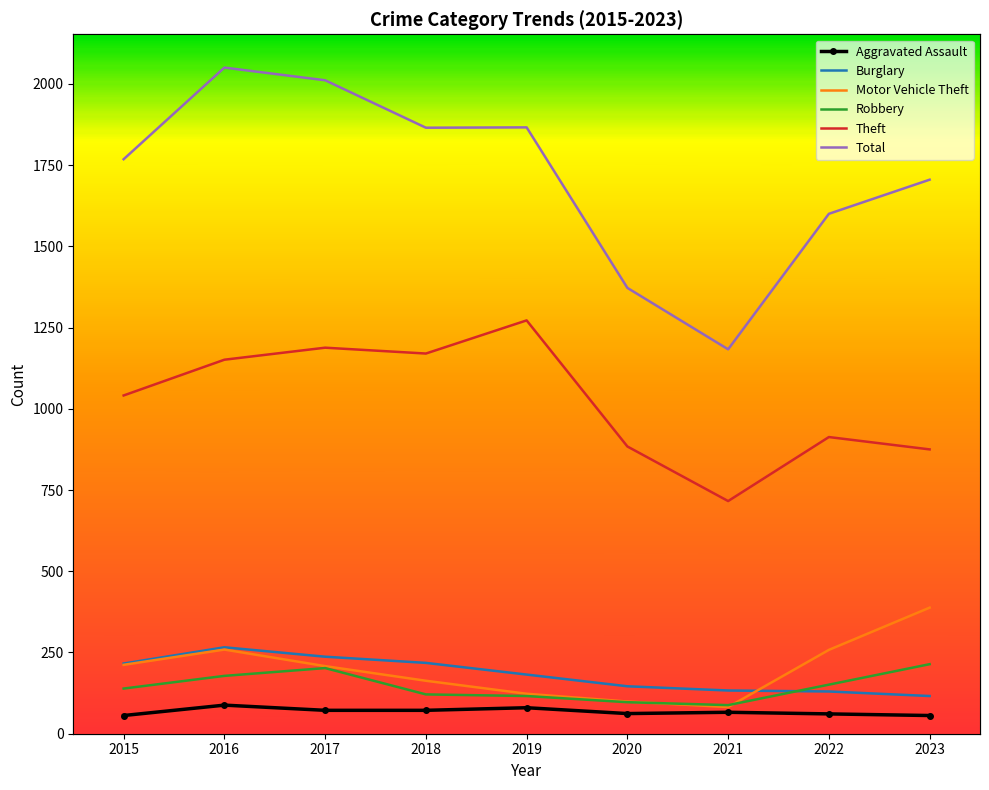

List the labels in order of Theft value, smallest first.

2021, 2023, 2020, 2022, 2015, 2016, 2018, 2017, 2019